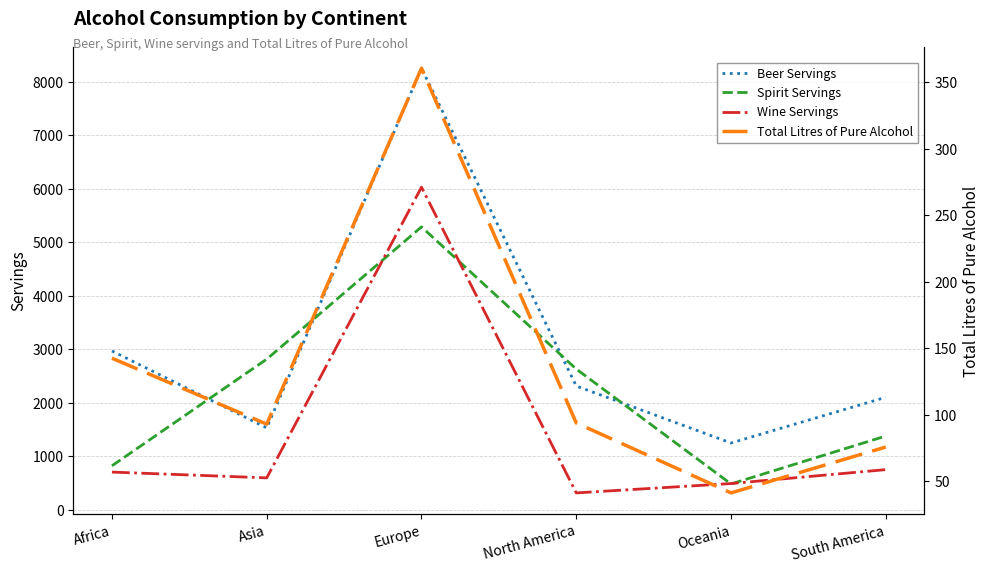

True or false: Spirit Servings has a value of 821.0 at Africa.

True